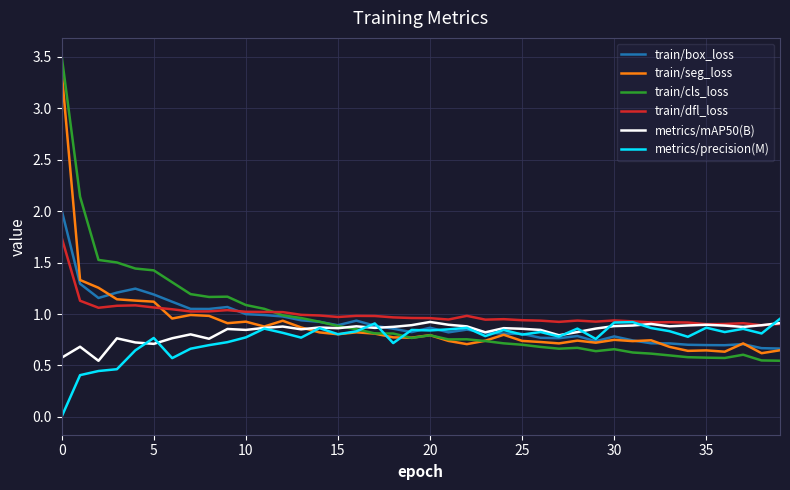

What is the maximum value shown in the chart?

3.5